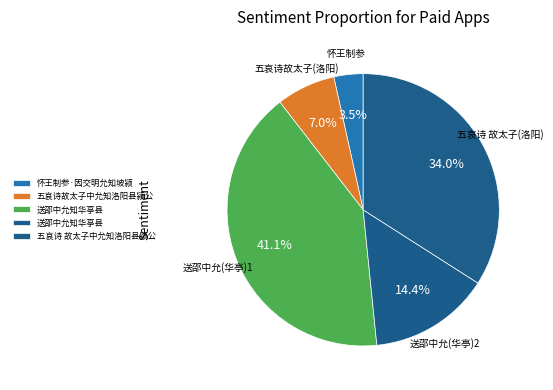

How many segments does this pie chart have?

5